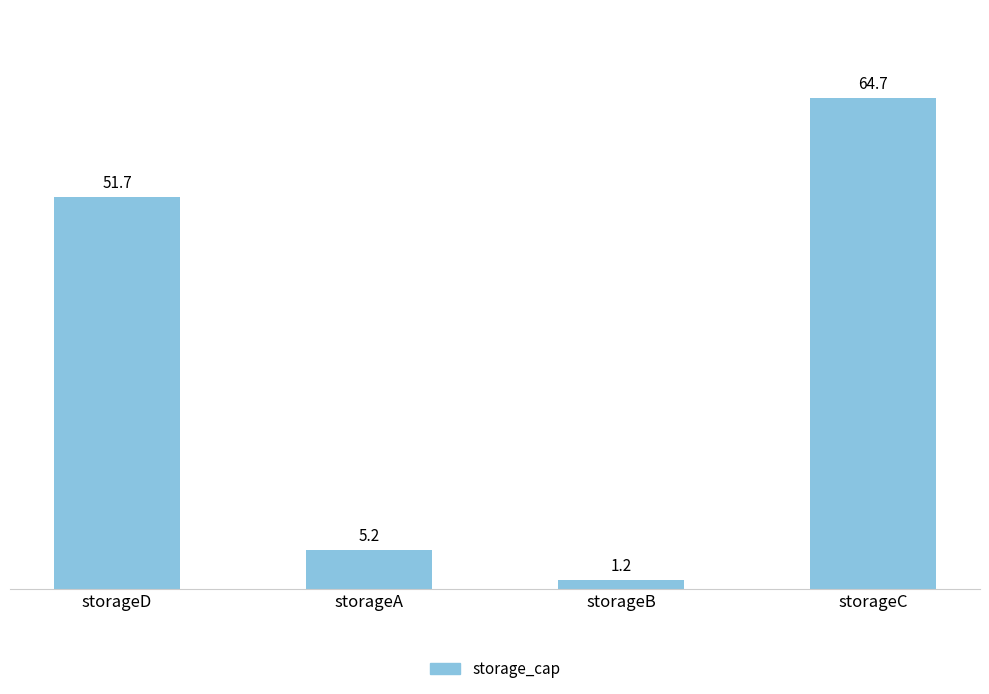

What position from the left is storageC?

4